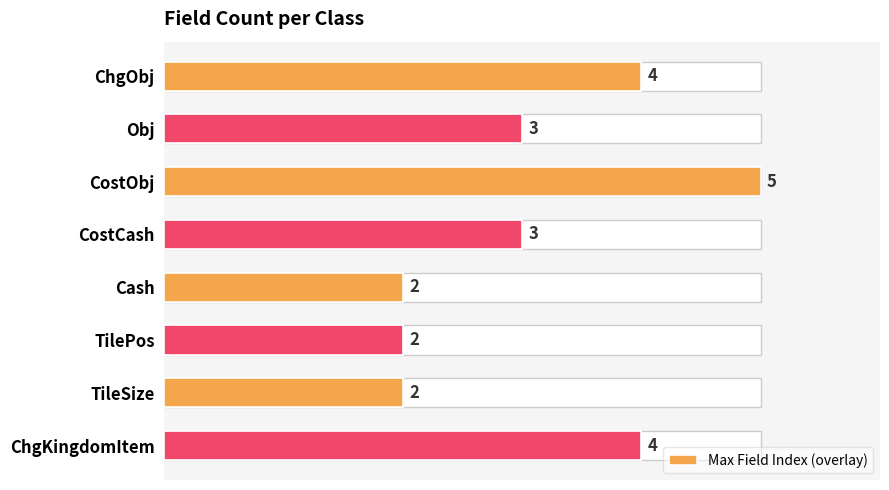

What is the value of the Max Field Index bar at the 1st from the left?

4